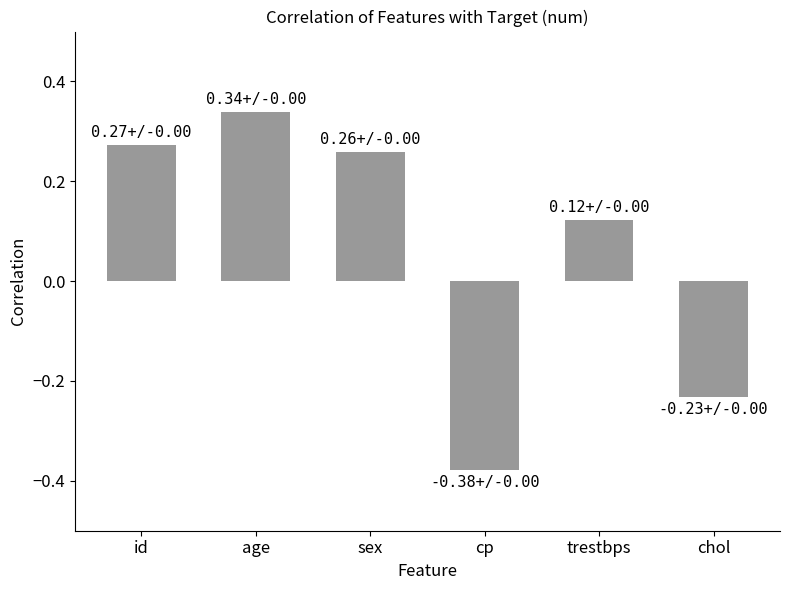

How many values exceed 0?

4